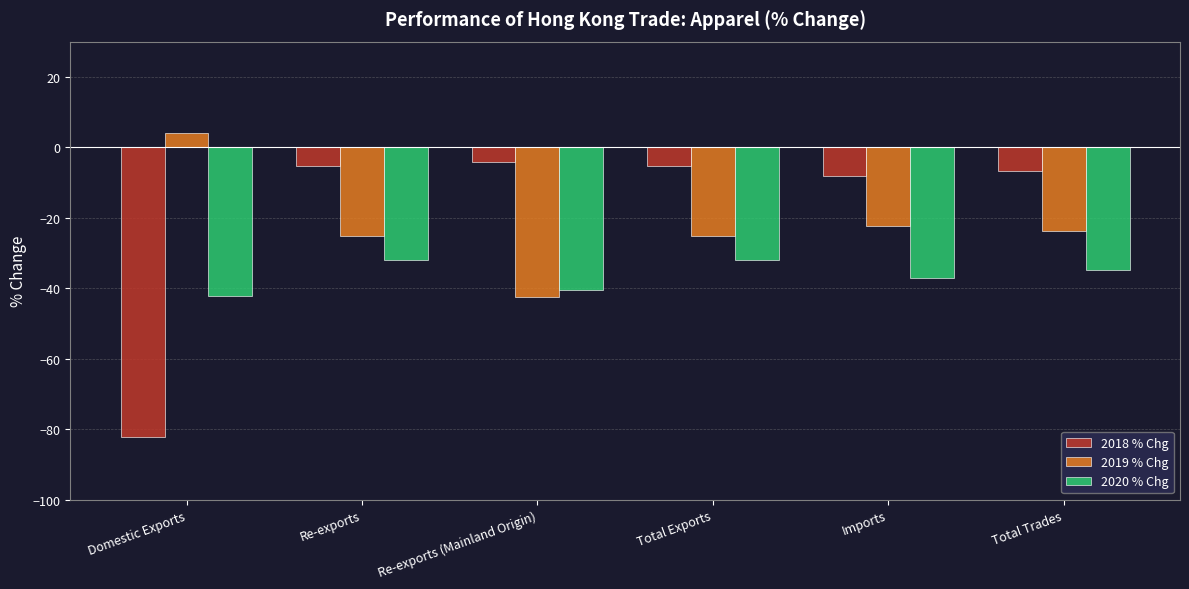

What is the sum of all 2018 % Chg values?

-112.1